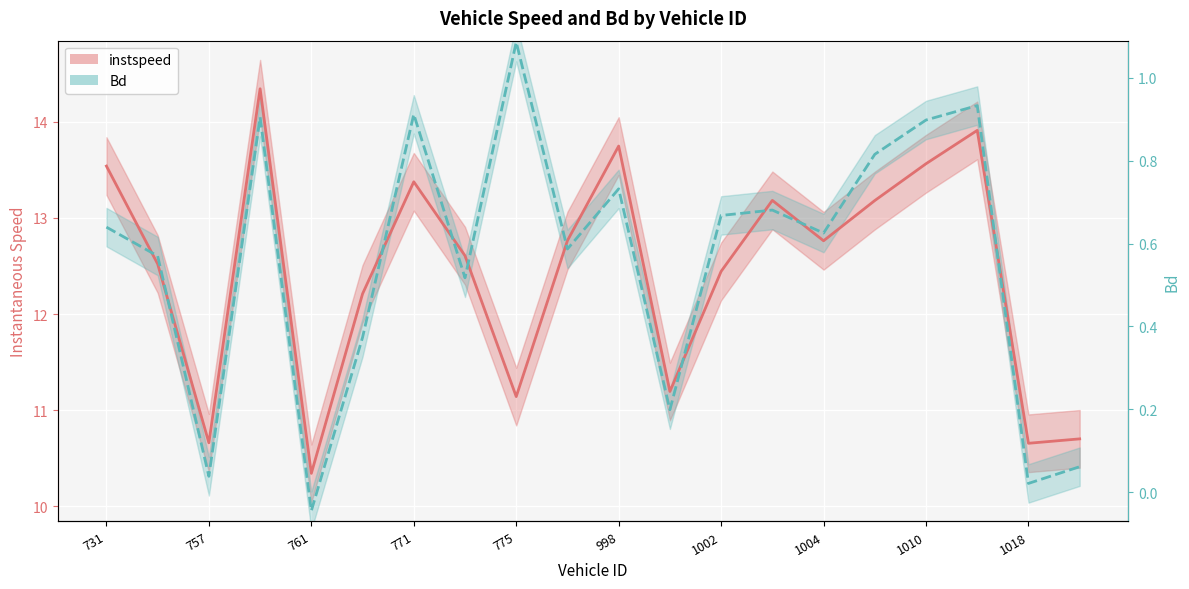

What is the value of the instspeed point at the 5th from the left?

10.3